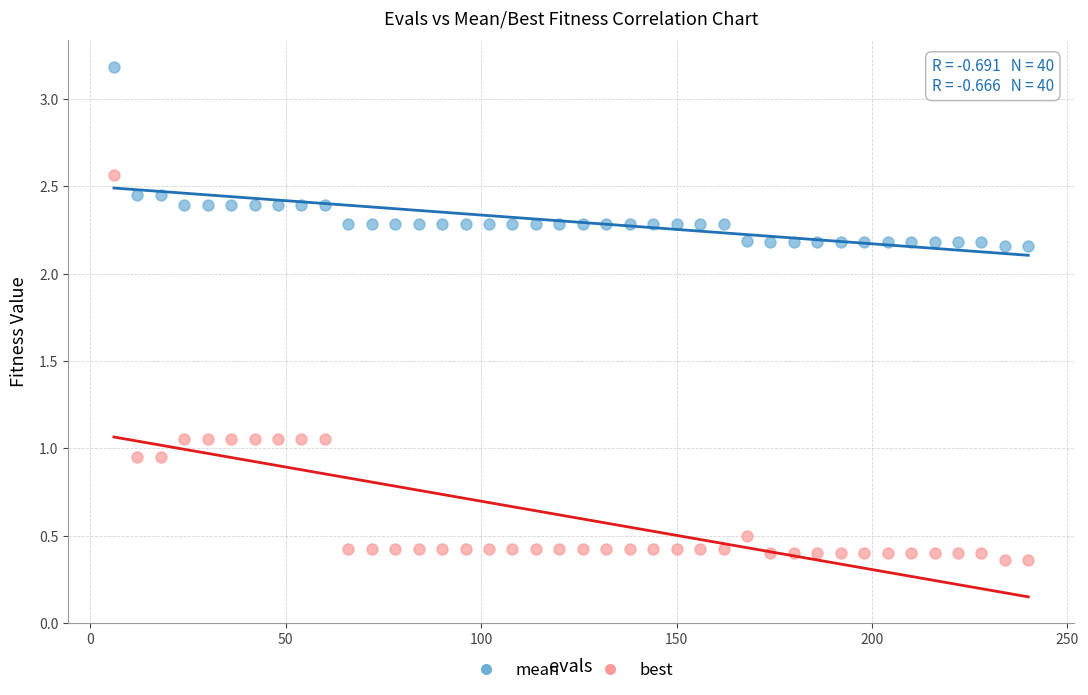

Which series reaches the minimum Y coordinate?

best